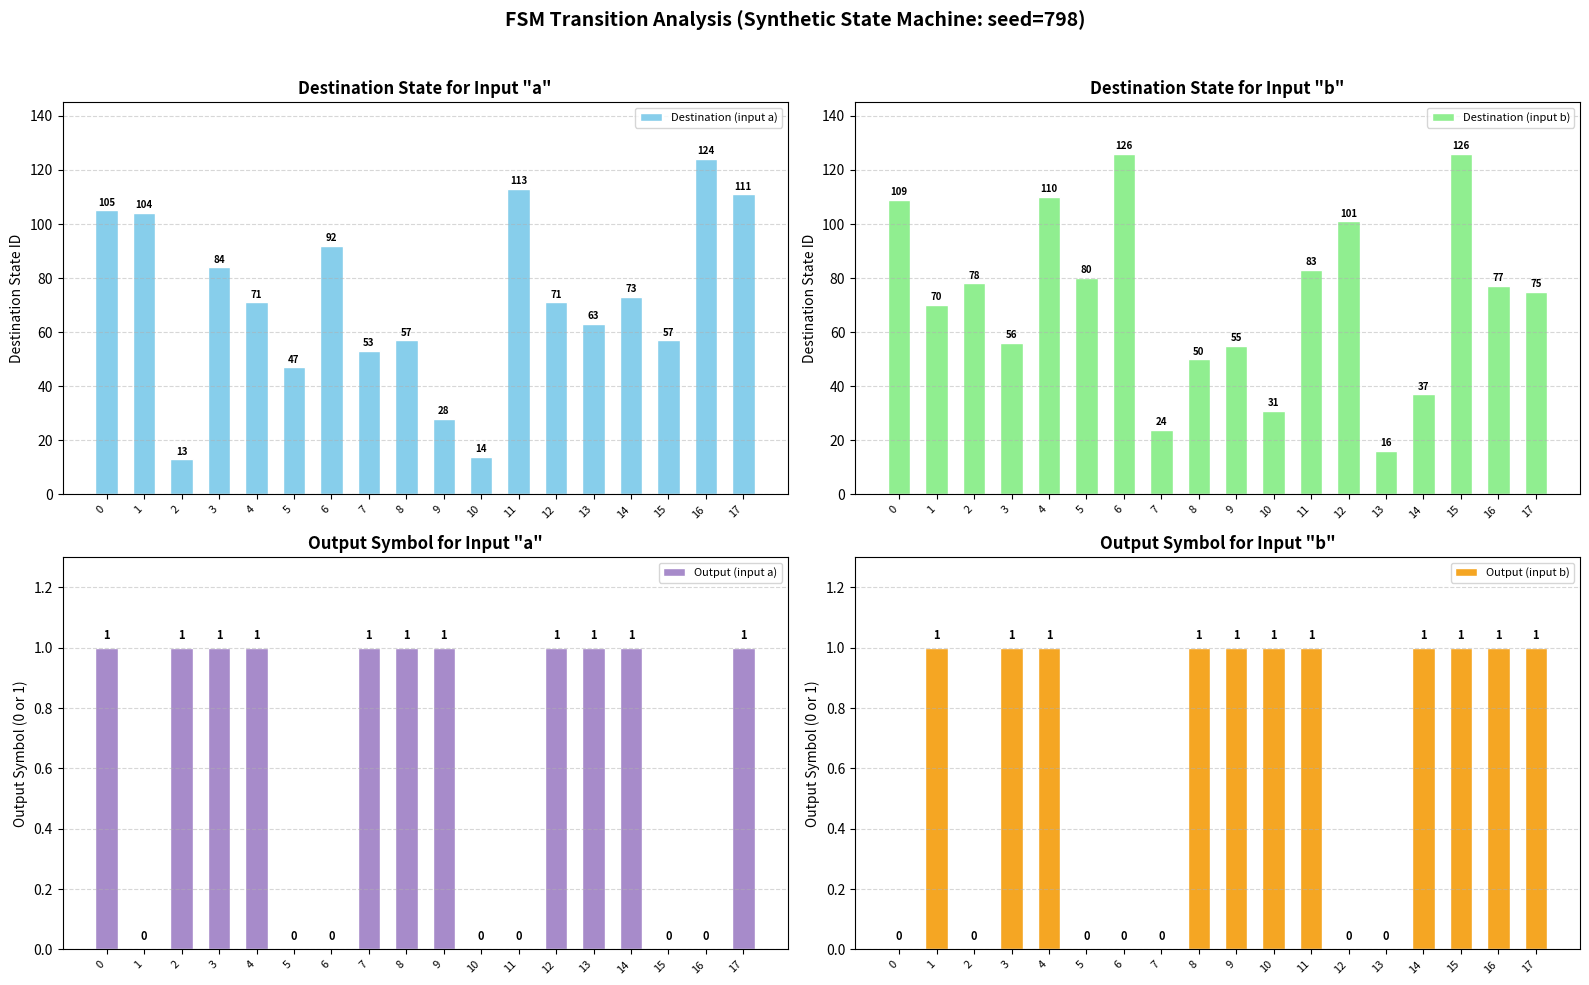

Rank the categories by Output (input a) value from lowest to highest.

1, 5, 6, 10, 11, 15, 16, 0, 2, 3, 4, 7, 8, 9, 12, 13, 14, 17